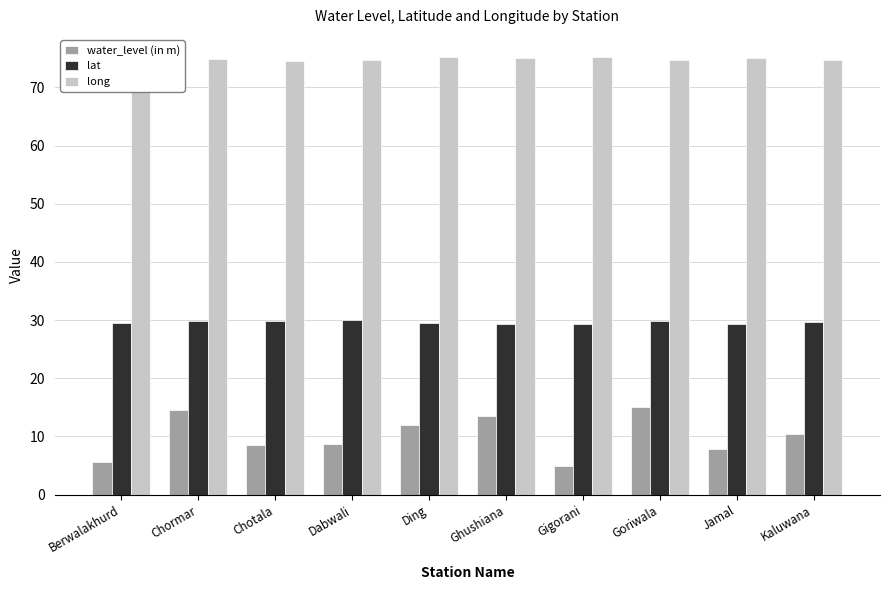

Is the value of long at Gigorani greater than the value of water_level (in m) at Berwalakhurd?

Yes